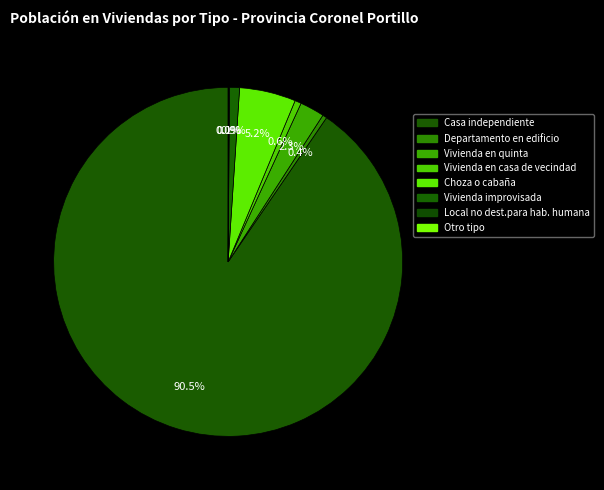

To the nearest percent, what is the average slice percentage?

12%